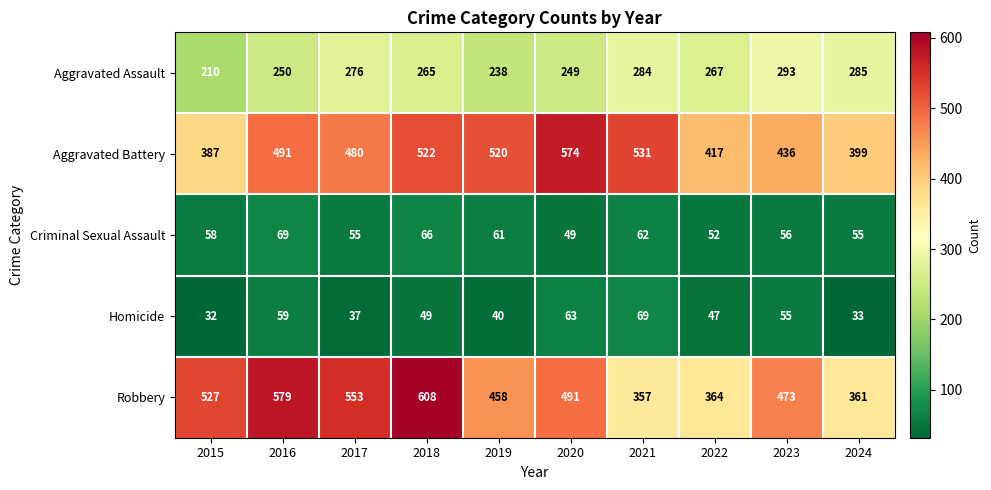

What is the difference between the second highest and second lowest values in the Aggravated Assault series?

47